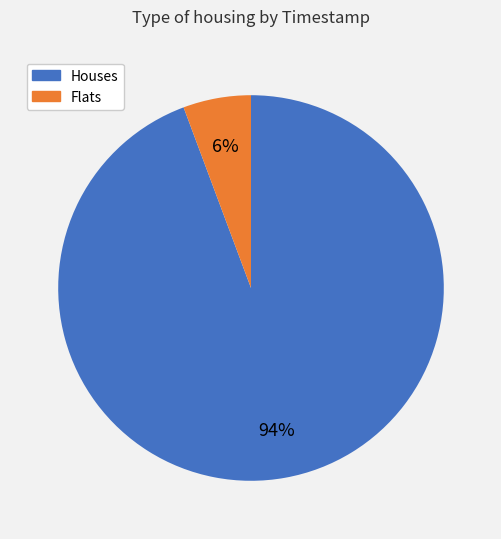

Is there any slice that represents more than half of the pie?

Yes